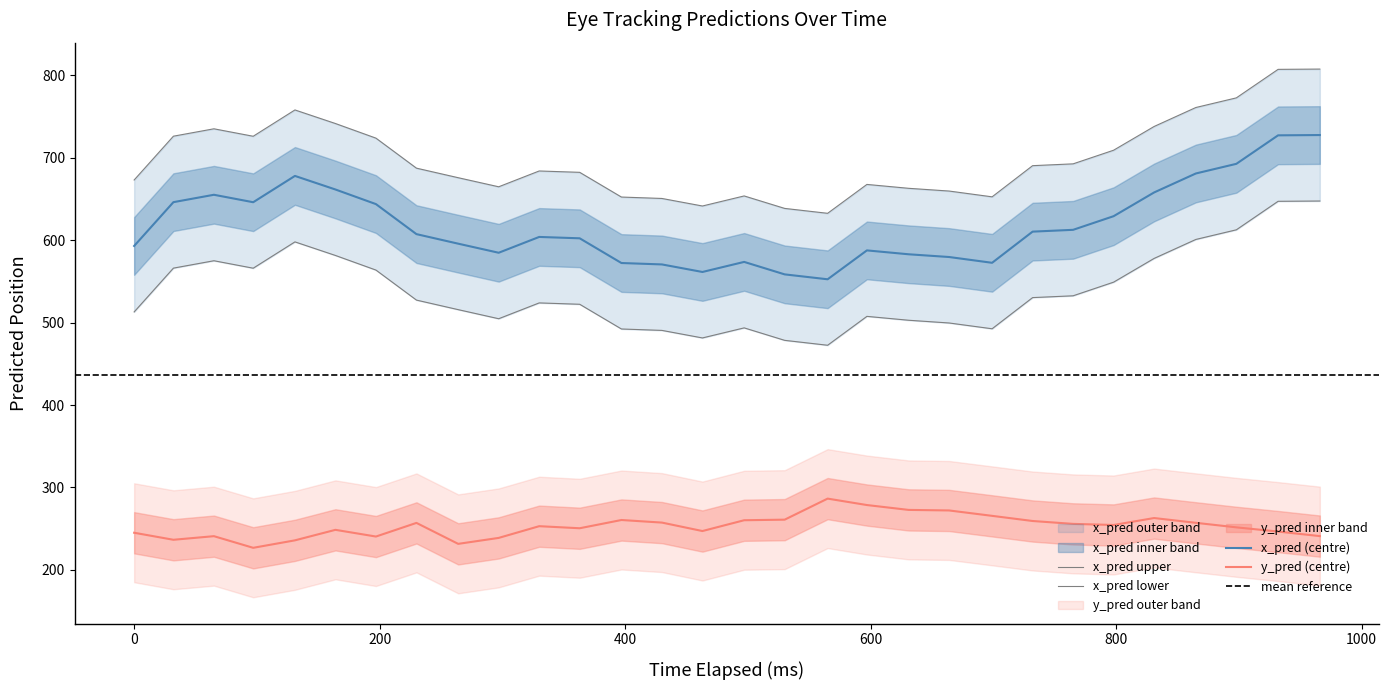

True or false: x_pred and y_pred cross at least once.

False